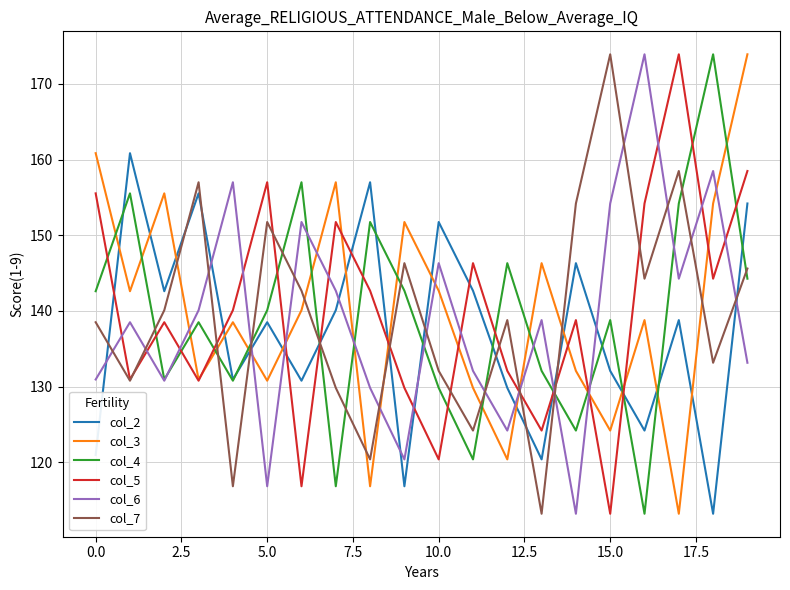

Which series ends up on top after the final intersection of col_2 and col_3?

col_3